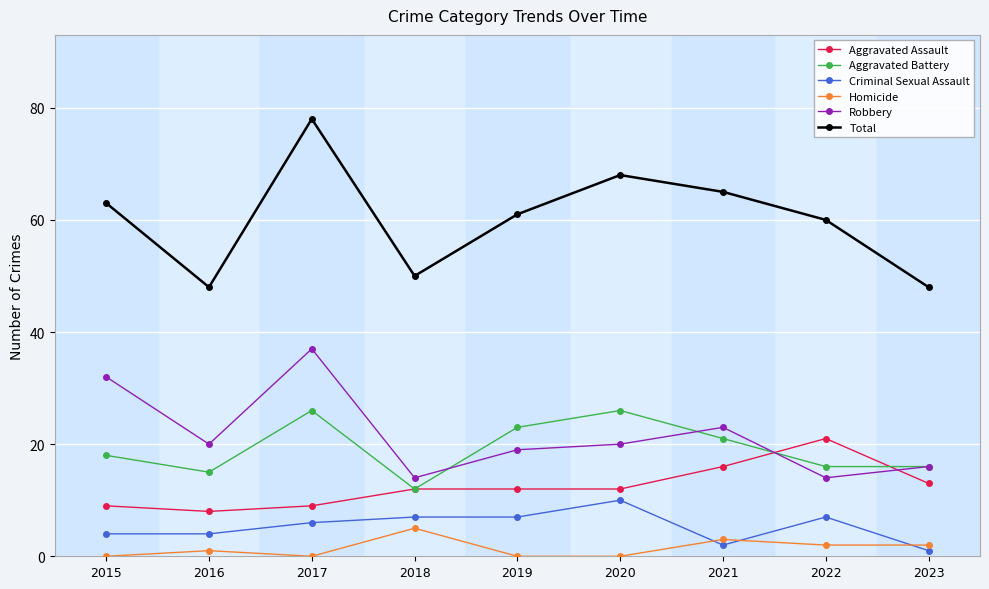

How many categories are shown in the chart?

9